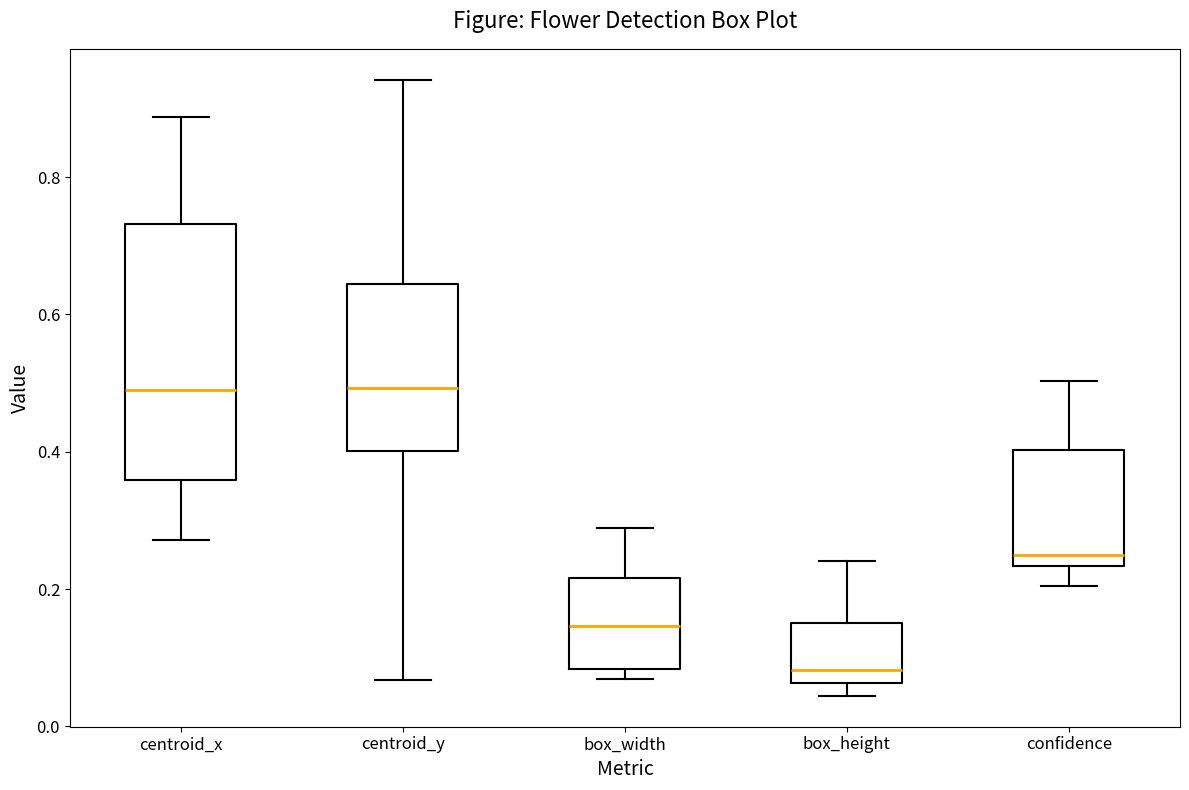

Reading left to right, read every box against the y-axis: the position of its median line, the range the box covers, and the ends of its whiskers. The values are not printed on the chart, so give them approximately, as read against the axis.

centroid_x: median 0.48, box 0.36 to 0.74, whiskers 0.28 to 0.88
centroid_y: median 0.50, box 0.40 to 0.64, whiskers 0.06 to 0.94
box_width: median 0.14, box 0.08 to 0.22, whiskers 0.06 to 0.28
box_height: median 0.08, box 0.06 to 0.16, whiskers 0.04 to 0.24
confidence: median 0.26, box 0.24 to 0.40, whiskers 0.20 to 0.50